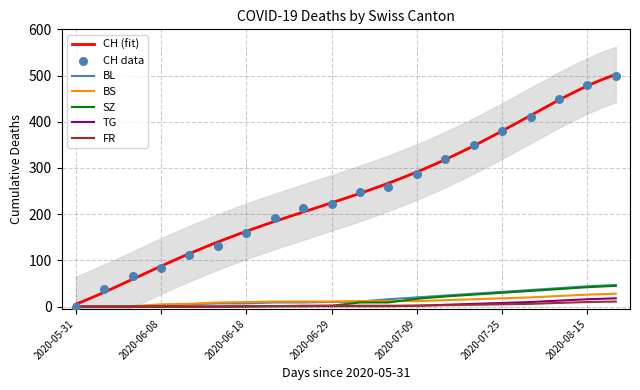

At which category is the sum across all series the highest?

2020-08-23